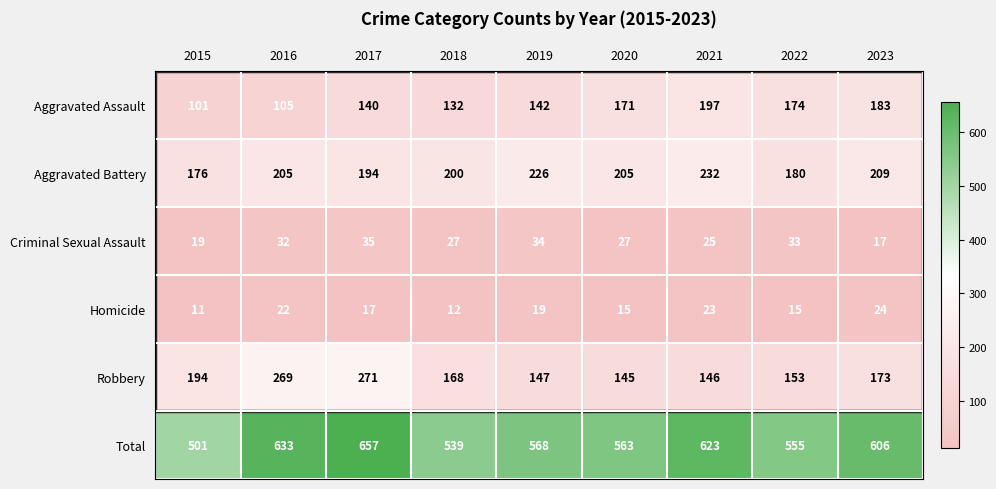

What is the difference between the second highest and minimum values in the Robbery series?

124